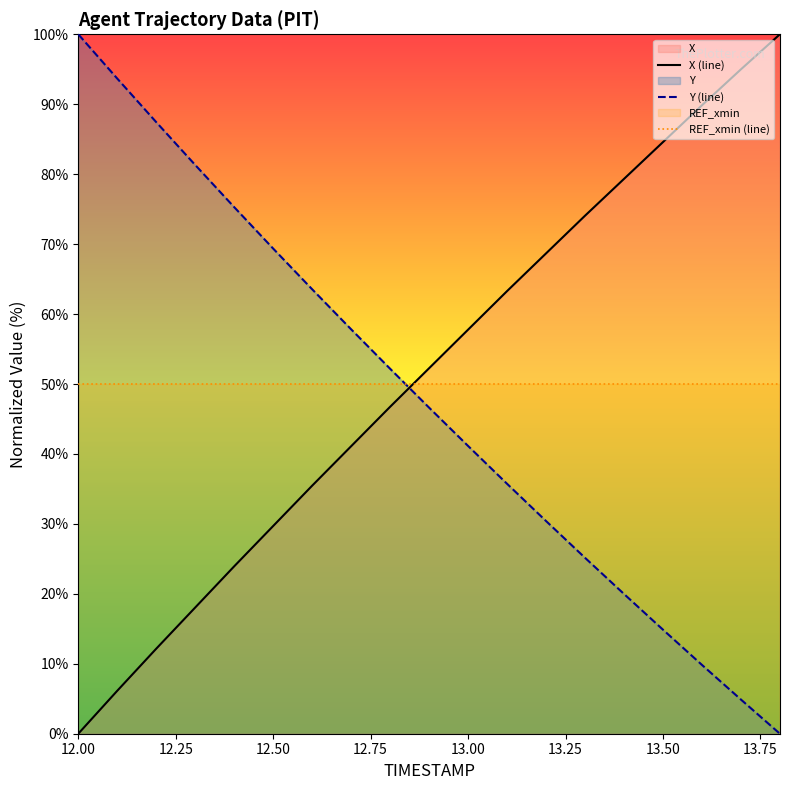

At which label is X closest to 50?

12.9